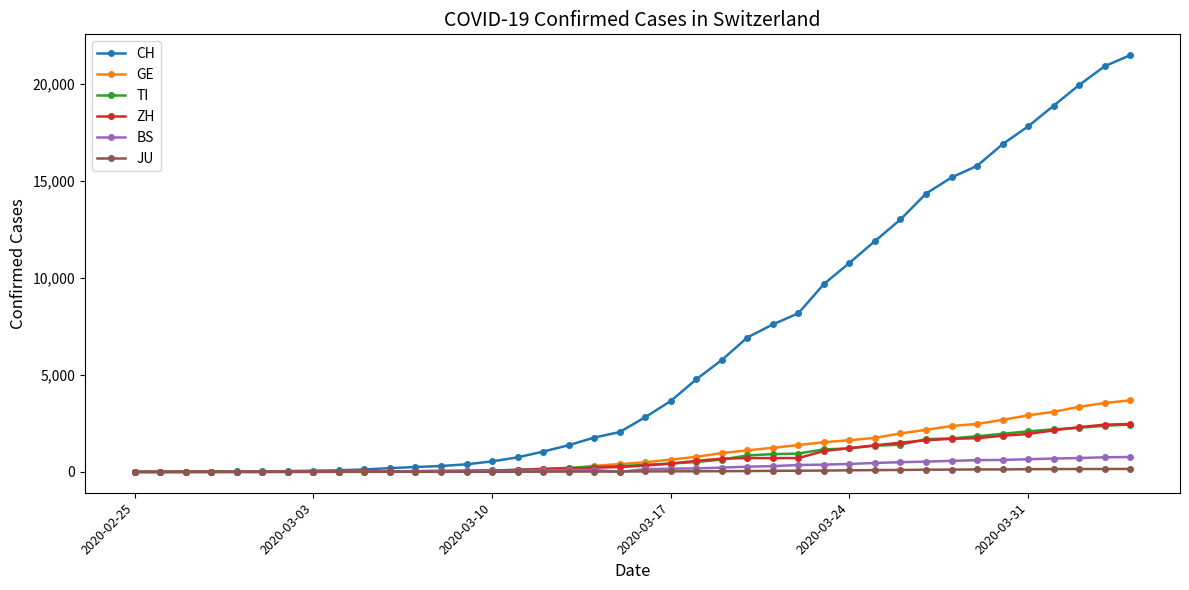

Which series has the largest range (max minus min)?

CH